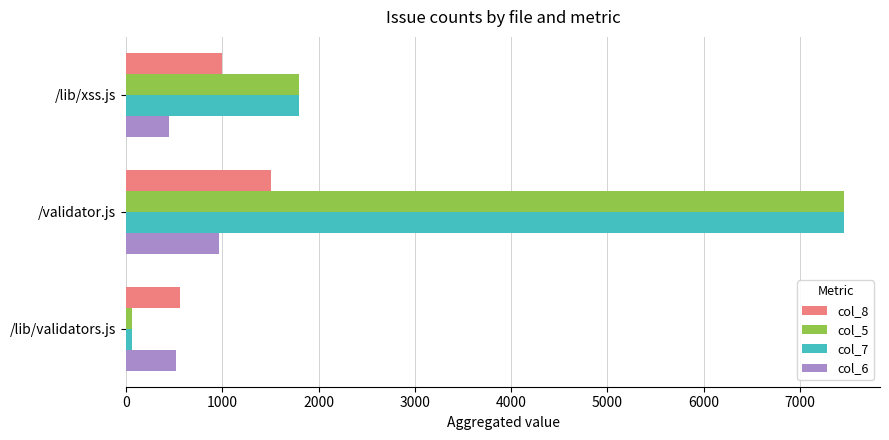

What is the sum of all col_7 values?

9320